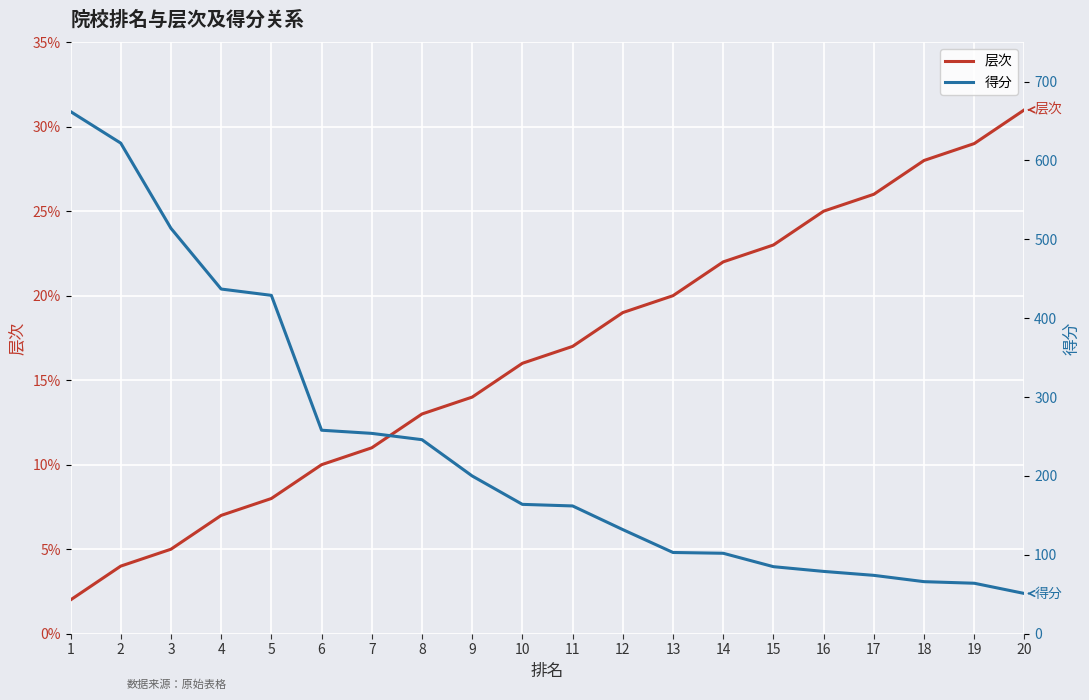

At which label does 得分 reach its minimum?

20